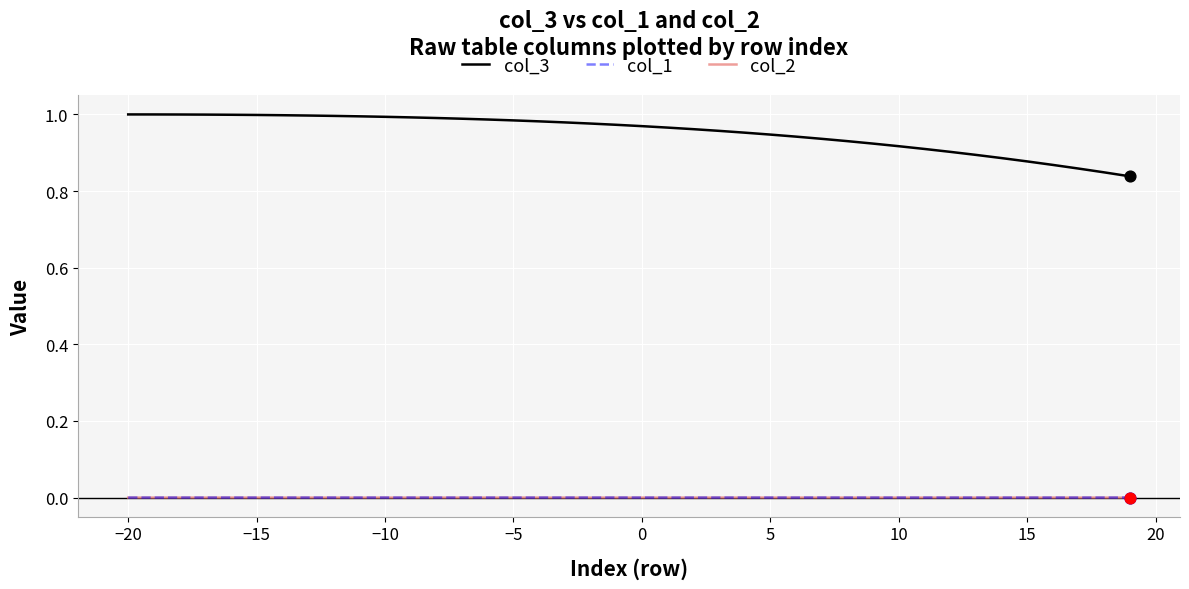

True or false: col_1 and col_3 intersect in this chart.

False